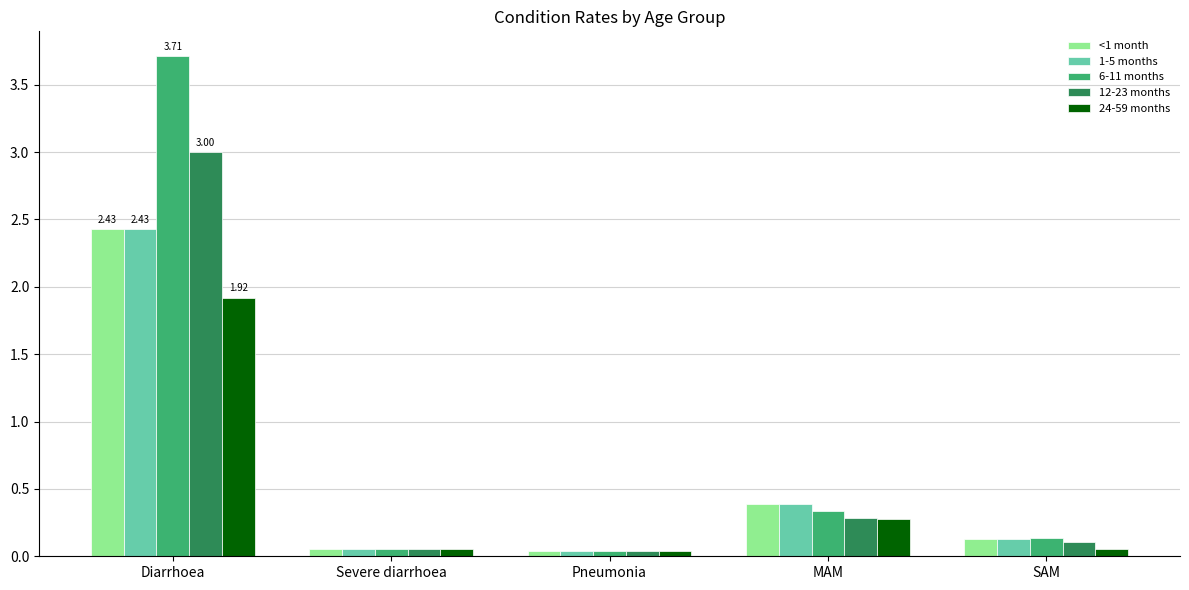

What is the difference between the maximum and second lowest values in the <1 month series?

2.4